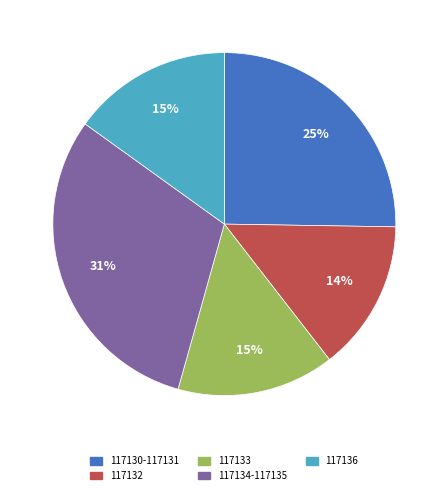

Combined, do 117132 and 117133 account for over 50%?

No